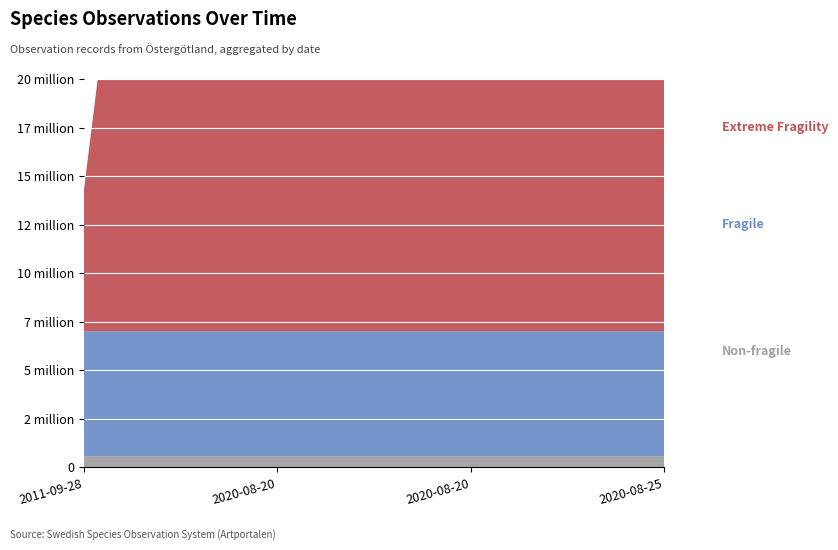

Reading left to right, transcribe all the data shown in this chart.

Non-fragile: 2011-09-28=575871	2020-08-20=575664	2020-08-20=575663	2020-08-25=575665
Fragile: 2011-09-28=6447592	2020-08-20=6448170	2020-08-20=6448170	2020-08-25=6448170
Extreme Fragility: 2011-09-28=7128321	2020-08-20=87674816	2020-08-20=87675119	2020-08-25=87674986